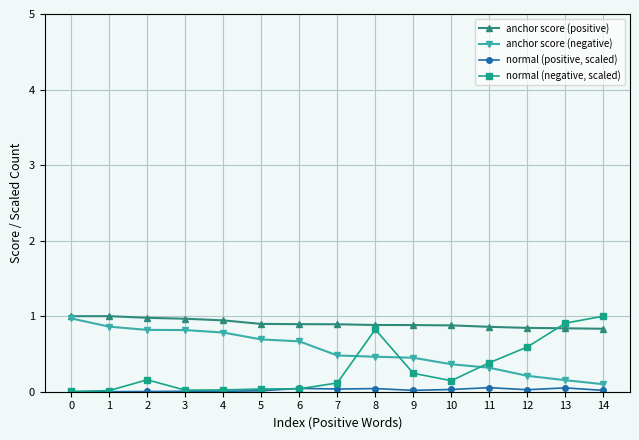

Between 1 and 13, which series saw the biggest shift?

normal (negative, scaled)